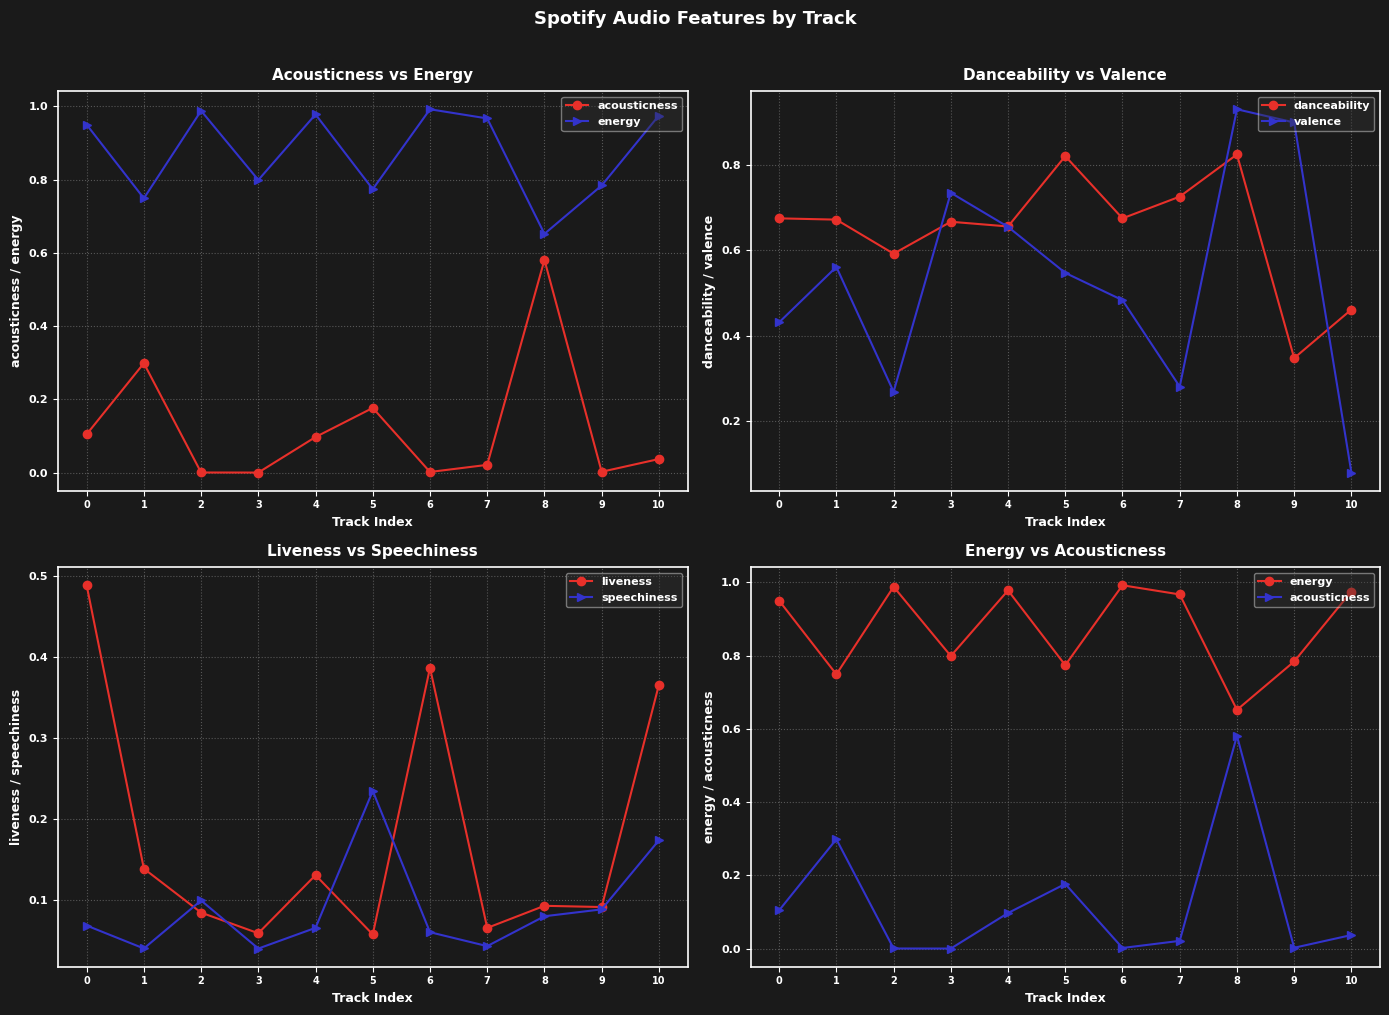

Reading left to right, what are all the values shown in this chart?

acousticness: 0=0.1	1=0.3	2=0.0	3=0.0	4=0.1	5=0.2	6=0.0	7=0.0	8=0.6	9=0.0	10=0.0
energy: 0=0.9	1=0.7	2=1.0	3=0.8	4=1.0	5=0.8	6=1.0	7=1.0	8=0.7	9=0.8	10=1.0
danceability: 0=0.7	1=0.7	2=0.6	3=0.7	4=0.7	5=0.8	6=0.7	7=0.7	8=0.8	9=0.3	10=0.5
valence: 0=0.4	1=0.6	2=0.3	3=0.7	4=0.7	5=0.5	6=0.5	7=0.3	8=0.9	9=0.9	10=0.1
liveness: 0=0.5	1=0.1	2=0.1	3=0.1	4=0.1	5=0.1	6=0.4	7=0.1	8=0.1	9=0.1	10=0.4
speechiness: 0=0.1	1=0.0	2=0.1	3=0.0	4=0.1	5=0.2	6=0.1	7=0.0	8=0.1	9=0.1	10=0.2